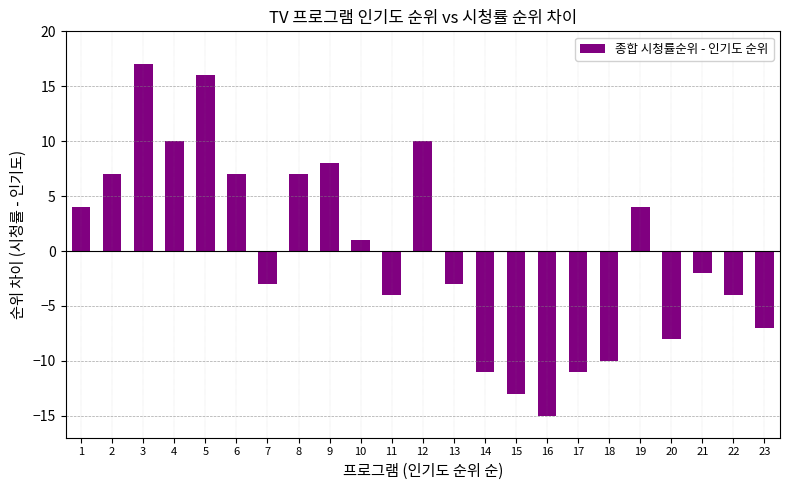

What is the value of the 18th bar from the left?

-10